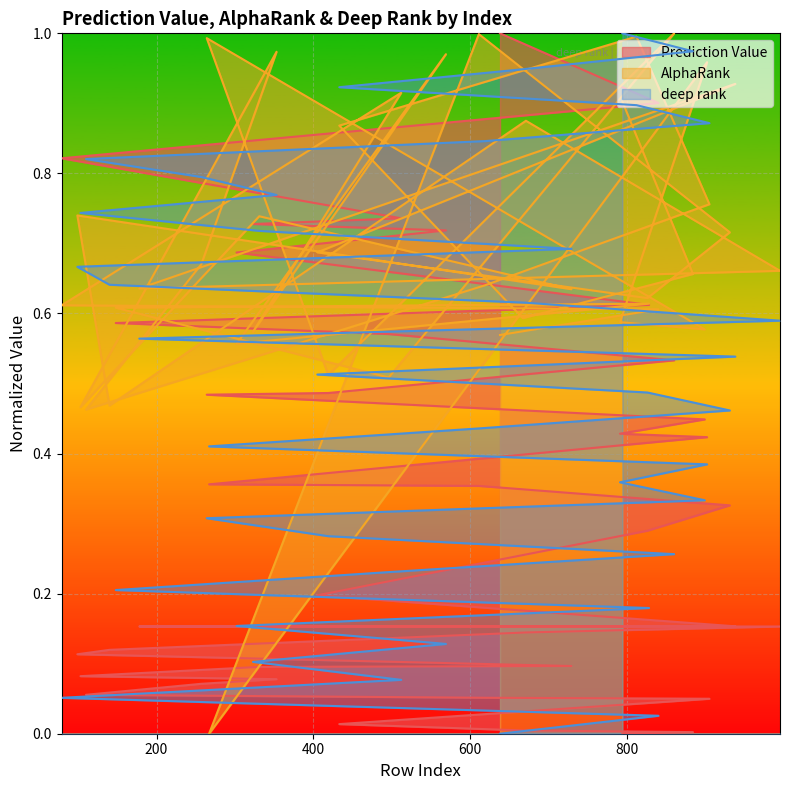

How many positive values does the deep rank series have?

39